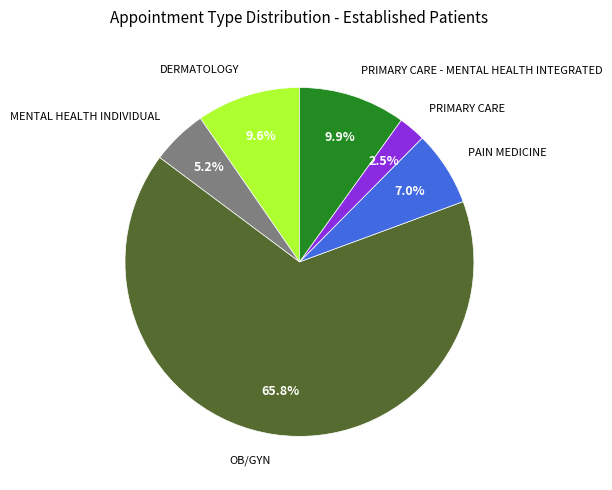

Is there a majority slice in this chart?

Yes